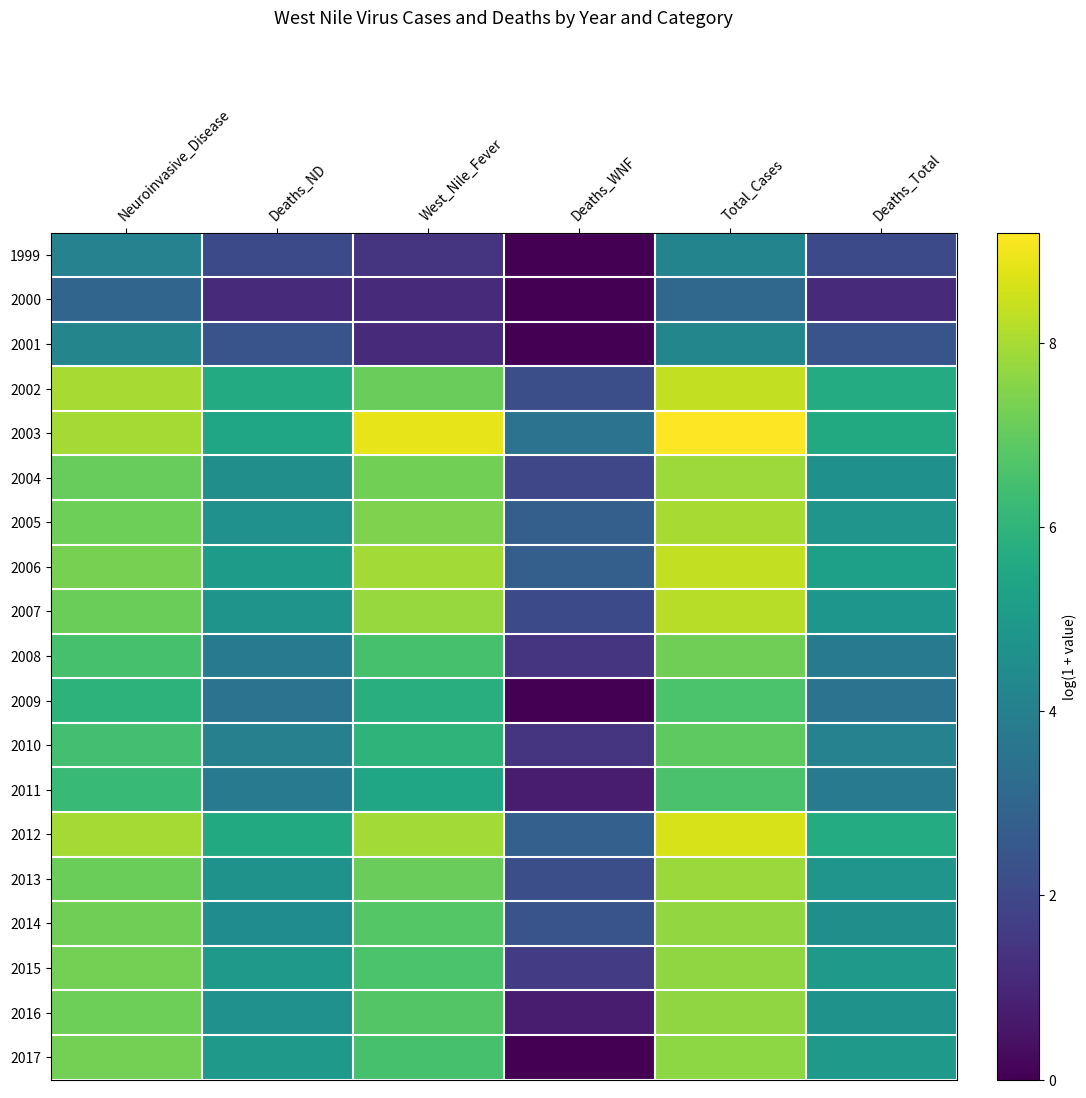

Reading left to right, what are all the values shown in this chart?

1999: Neuroinvasive_Disease=4.1	Deaths_ND=2.1	West_Nile_Fever=1.4	Deaths_WNF=0.0	Total_Cases=4.1	Deaths_Total=2.1
2000: Neuroinvasive_Disease=3.0	Deaths_ND=1.1	West_Nile_Fever=1.1	Deaths_WNF=0.0	Total_Cases=3.1	Deaths_Total=1.1
2001: Neuroinvasive_Disease=4.2	Deaths_ND=2.4	West_Nile_Fever=1.1	Deaths_WNF=0.0	Total_Cases=4.2	Deaths_Total=2.4
2002: Neuroinvasive_Disease=8.0	Deaths_ND=5.6	West_Nile_Fever=7.1	Deaths_WNF=2.2	Total_Cases=8.3	Deaths_Total=5.7
2003: Neuroinvasive_Disease=8.0	Deaths_ND=5.5	West_Nile_Fever=8.9	Deaths_WNF=3.5	Total_Cases=9.2	Deaths_Total=5.6
2004: Neuroinvasive_Disease=7.0	Deaths_ND=4.6	West_Nile_Fever=7.2	Deaths_WNF=1.9	Total_Cases=7.8	Deaths_Total=4.6
2005: Neuroinvasive_Disease=7.2	Deaths_ND=4.7	West_Nile_Fever=7.4	Deaths_WNF=2.8	Total_Cases=8.0	Deaths_Total=4.8
2006: Neuroinvasive_Disease=7.3	Deaths_ND=5.1	West_Nile_Fever=7.9	Deaths_WNF=2.8	Total_Cases=8.4	Deaths_Total=5.2
2007: Neuroinvasive_Disease=7.1	Deaths_ND=4.8	West_Nile_Fever=7.8	Deaths_WNF=2.1	Total_Cases=8.2	Deaths_Total=4.8
2008: Neuroinvasive_Disease=6.5	Deaths_ND=3.7	West_Nile_Fever=6.5	Deaths_WNF=1.4	Total_Cases=7.2	Deaths_Total=3.8
2009: Neuroinvasive_Disease=6.0	Deaths_ND=3.5	West_Nile_Fever=5.8	Deaths_WNF=0.0	Total_Cases=6.6	Deaths_Total=3.5
2010: Neuroinvasive_Disease=6.4	Deaths_ND=4.0	West_Nile_Fever=6.0	Deaths_WNF=1.4	Total_Cases=6.9	Deaths_Total=4.1
2011: Neuroinvasive_Disease=6.2	Deaths_ND=3.8	West_Nile_Fever=5.4	Deaths_WNF=0.7	Total_Cases=6.6	Deaths_Total=3.8
2012: Neuroinvasive_Disease=8.0	Deaths_ND=5.6	West_Nile_Fever=7.9	Deaths_WNF=2.8	Total_Cases=8.6	Deaths_Total=5.7
2013: Neuroinvasive_Disease=7.1	Deaths_ND=4.7	West_Nile_Fever=7.1	Deaths_WNF=2.2	Total_Cases=7.8	Deaths_Total=4.8
2014: Neuroinvasive_Disease=7.2	Deaths_ND=4.5	West_Nile_Fever=6.8	Deaths_WNF=2.4	Total_Cases=7.7	Deaths_Total=4.6
2015: Neuroinvasive_Disease=7.3	Deaths_ND=5.0	West_Nile_Fever=6.6	Deaths_WNF=1.6	Total_Cases=7.7	Deaths_Total=5.0
2016: Neuroinvasive_Disease=7.2	Deaths_ND=4.7	West_Nile_Fever=6.7	Deaths_WNF=0.7	Total_Cases=7.7	Deaths_Total=4.7
2017: Neuroinvasive_Disease=7.3	Deaths_ND=5.0	West_Nile_Fever=6.5	Deaths_WNF=0.0	Total_Cases=7.6	Deaths_Total=5.0